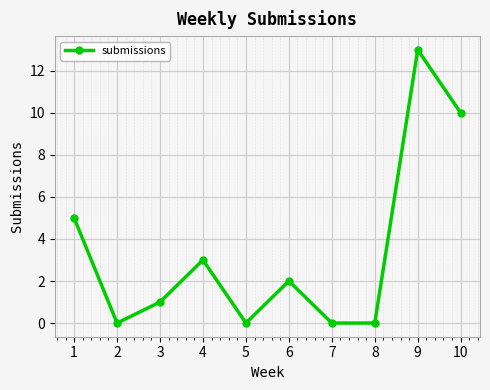

What is the difference between the second highest and second lowest values?

10